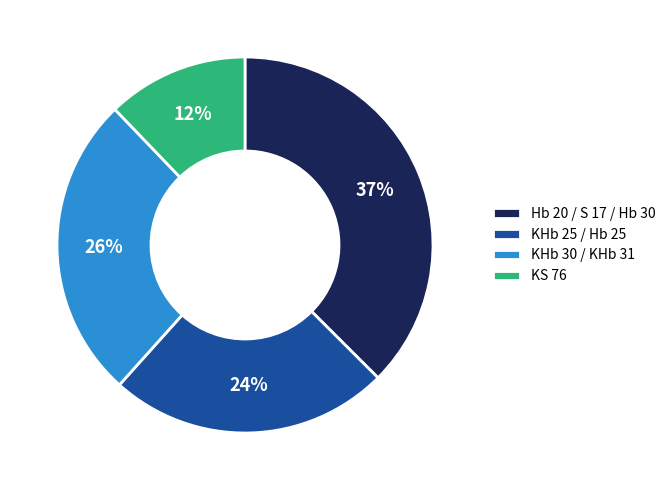

How many slices are in this pie chart?

4